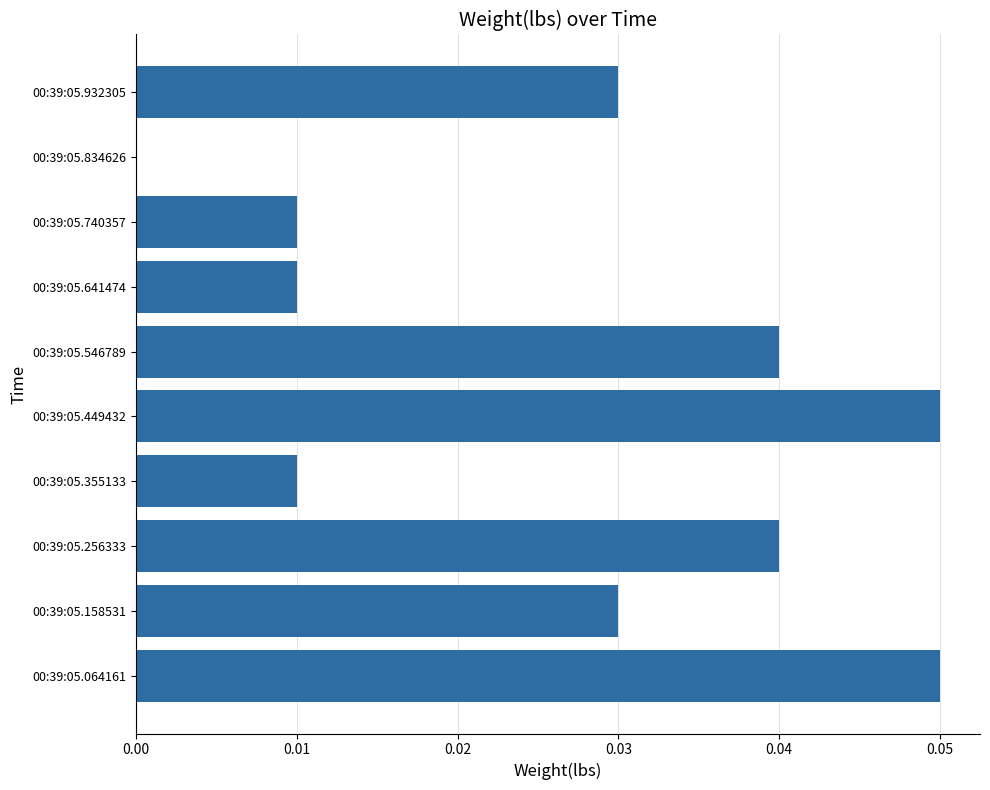

What is the sum of all values?

0.3